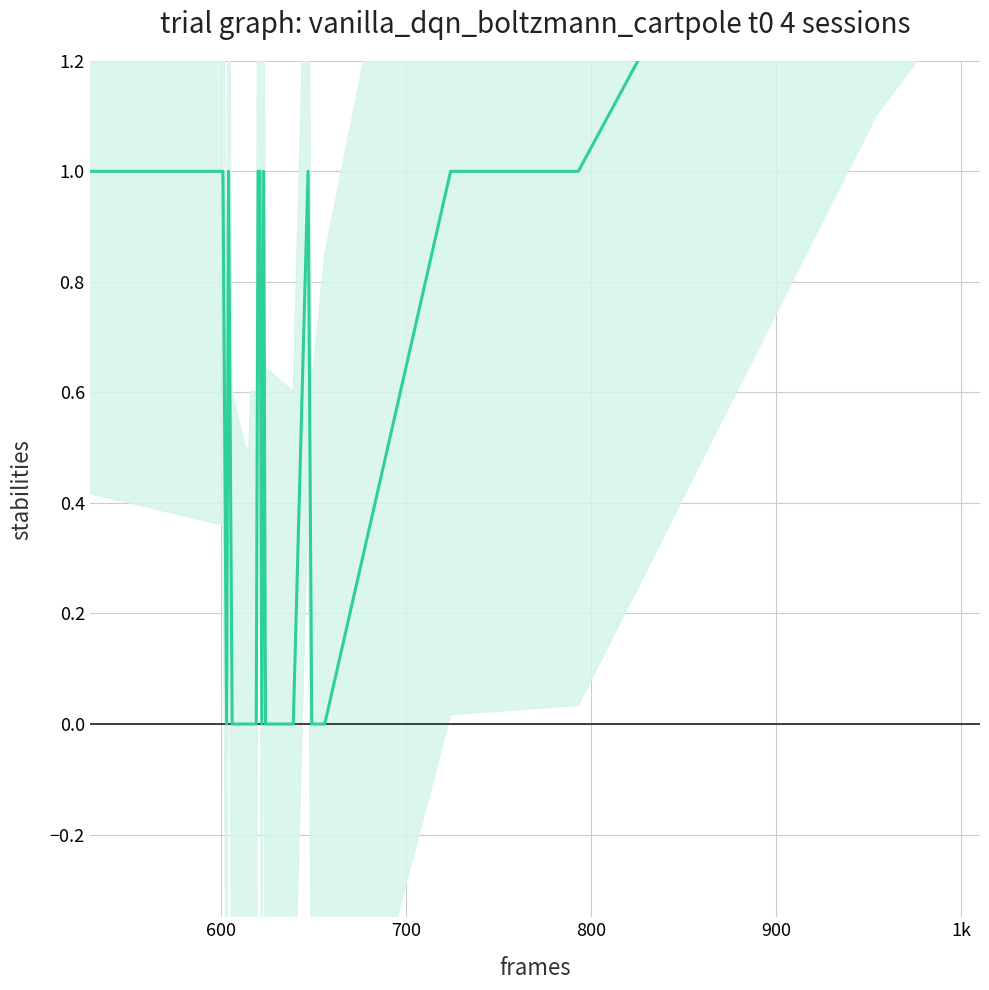

How many points are higher than both their immediate neighbors (excluding endpoints)?

3